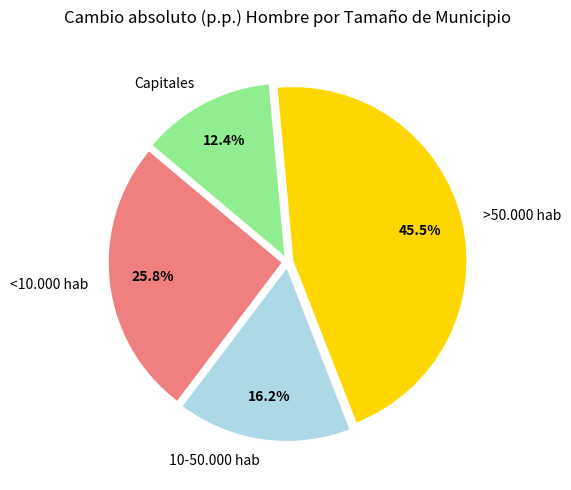

How many segments does this pie chart have?

4